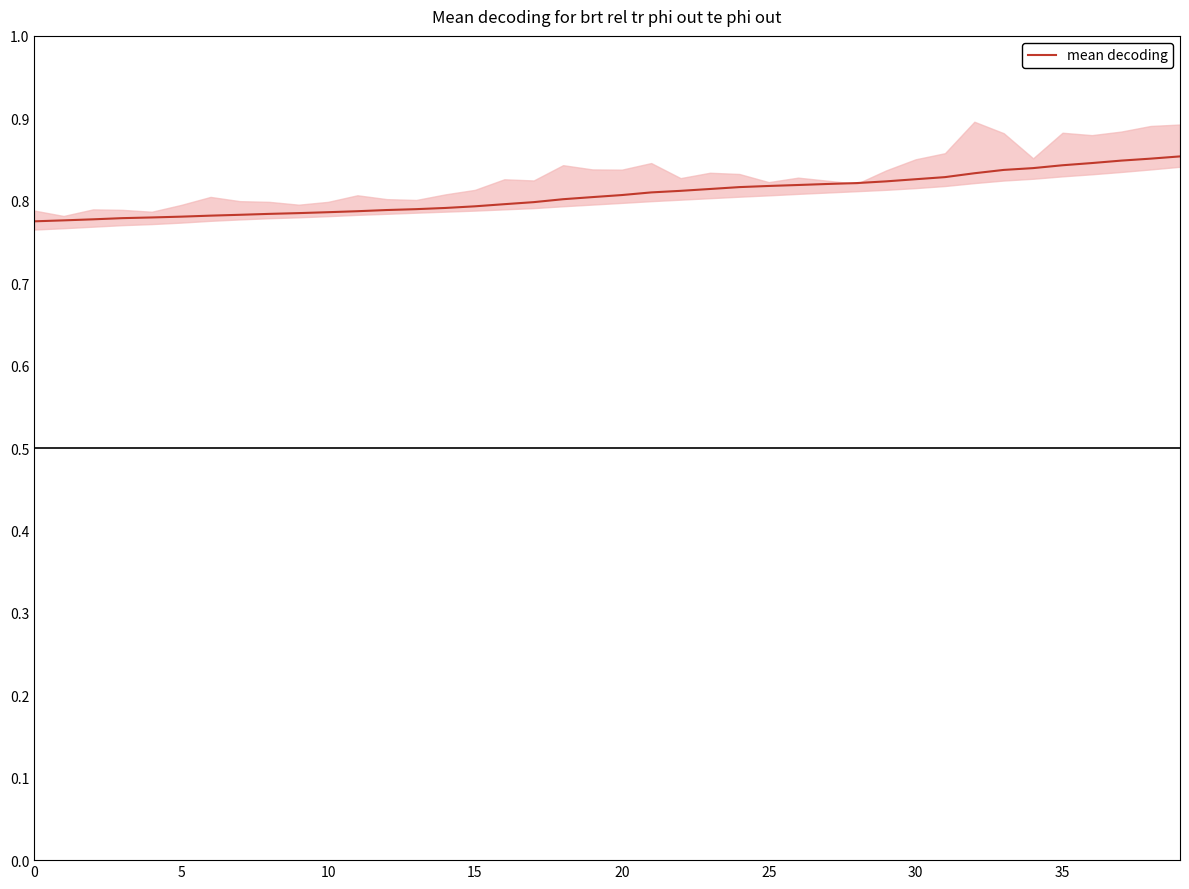

Reading left to right, extract all data points from this chart.

0.8	0.8	0.8	0.8	0.8	0.8	0.8	0.8	0.8	0.8	0.8	0.8	0.8	0.8	0.8	0.8	0.8	0.8	0.8	0.8	0.8	0.8	0.8	0.8	0.8	0.8	0.8	0.8	0.8	0.8	0.8	0.8	0.8	0.8	0.8	0.8	0.8	0.8	0.9	0.9